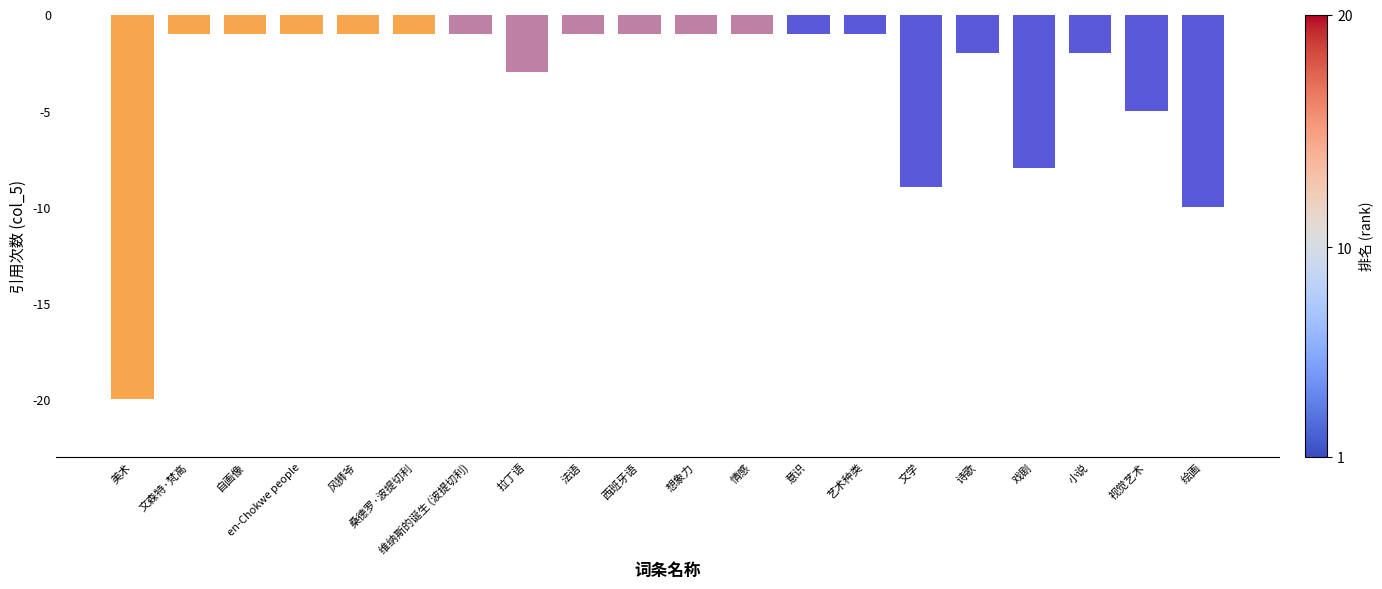

What is the label of the 12th bar from the right?

法语